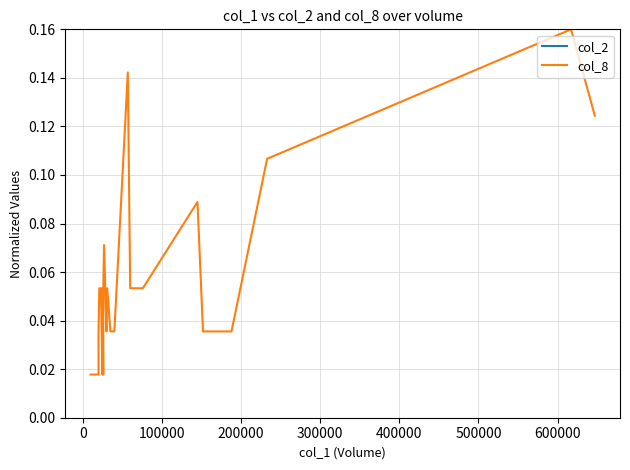

Which series has the widest spread of values?

col_2